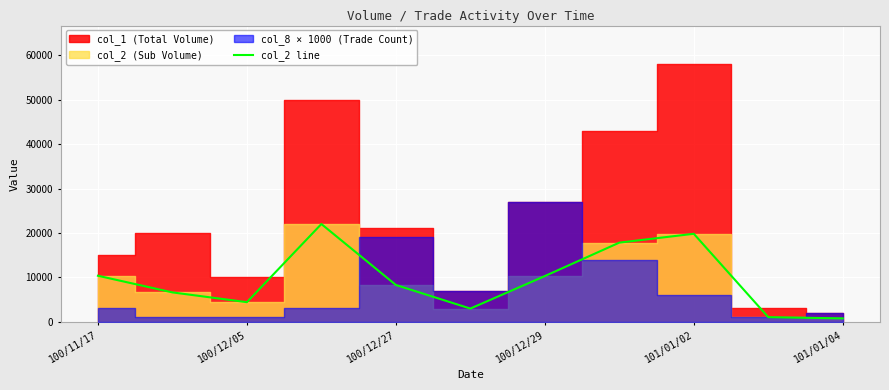

Where is col_2 line nearest to the value 11375?

100/11/17